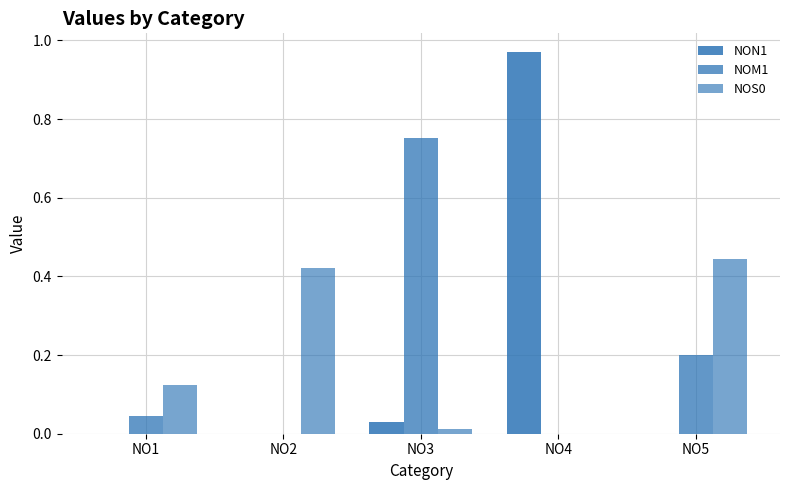

How many values in the NOS0 series exceed 0?

4